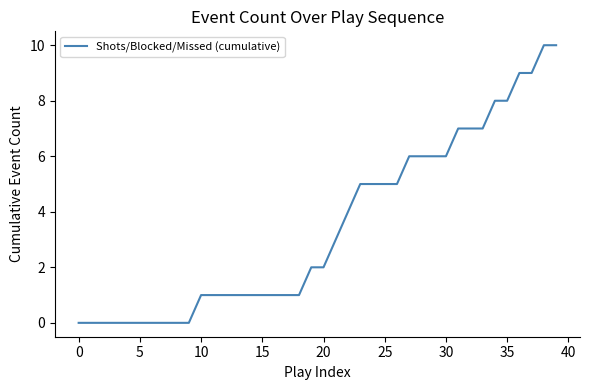

How many values are between 1 and 6?

21